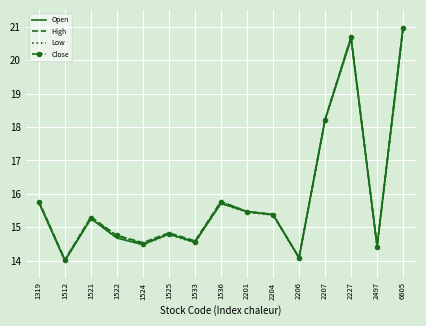

What is the sum of the High values at 2204 and 2207?

33.6